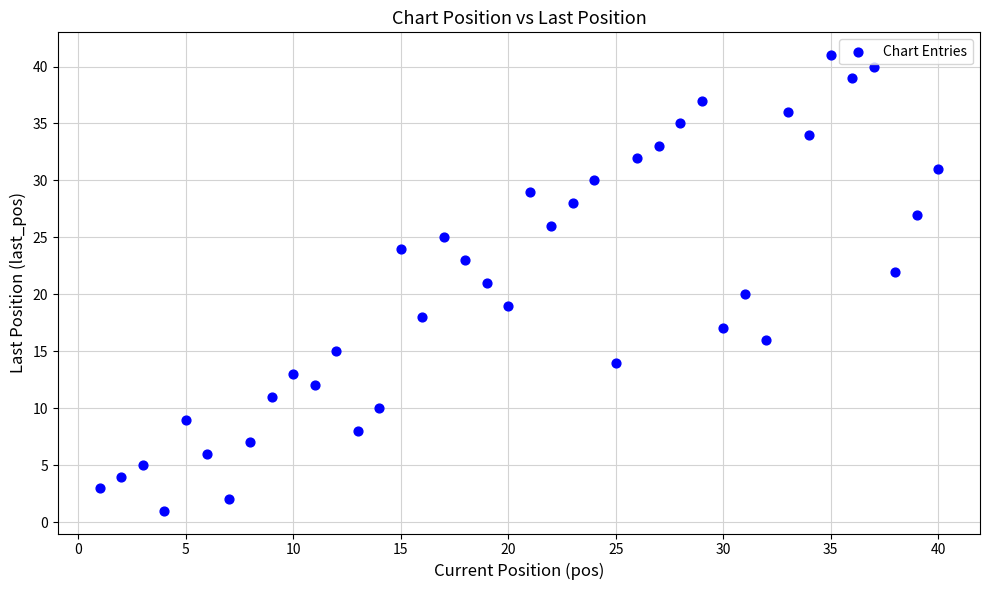

What is the range of Y values (max minus min)?

40